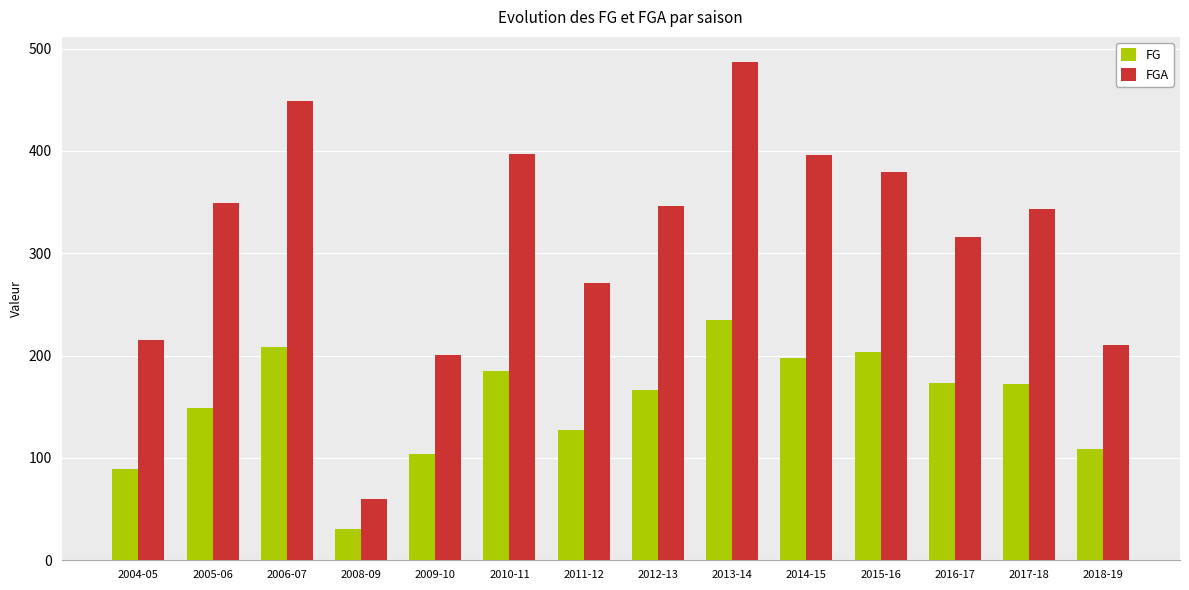

At how many categories does at least one series exceed 89?

13